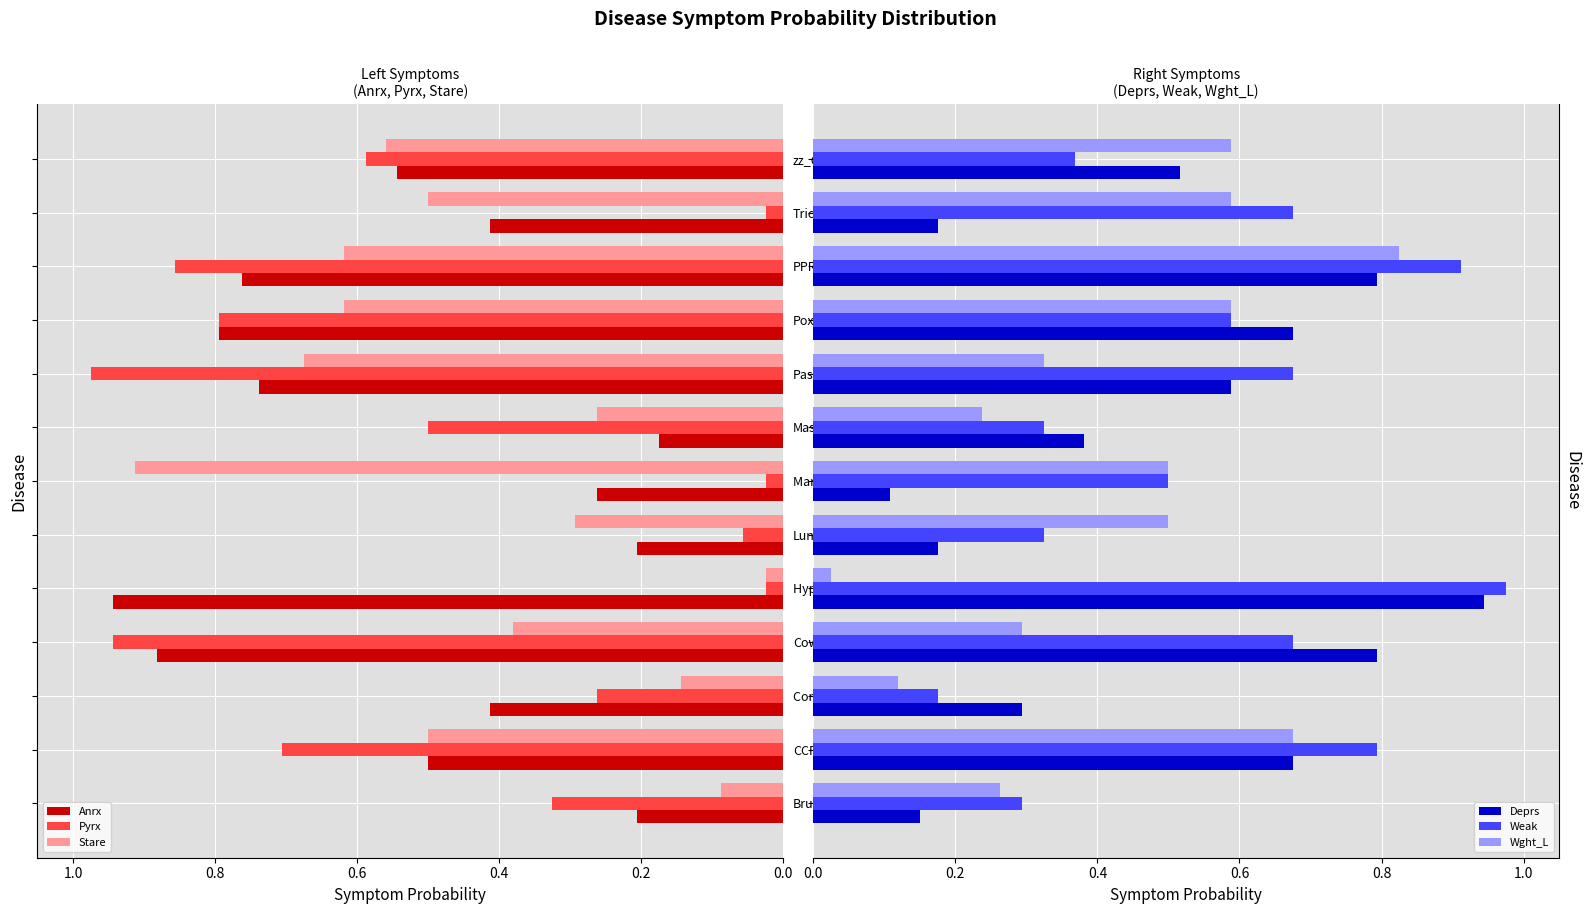

How many groups of bars are there?

13